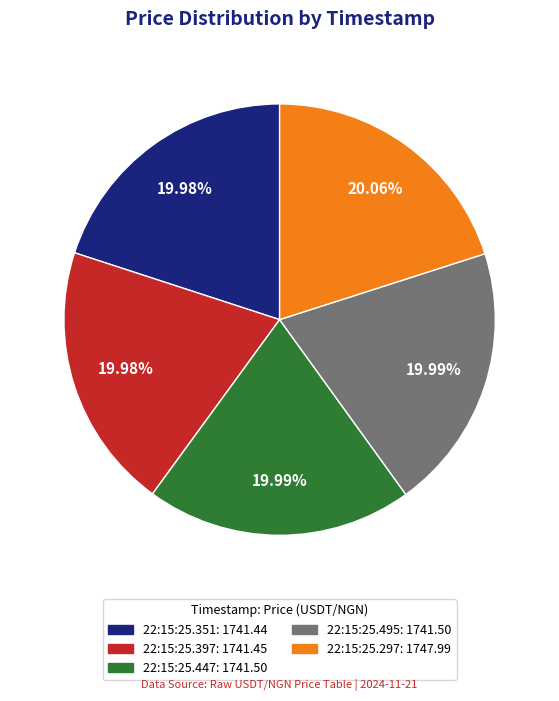

Is there a majority slice in this chart?

No